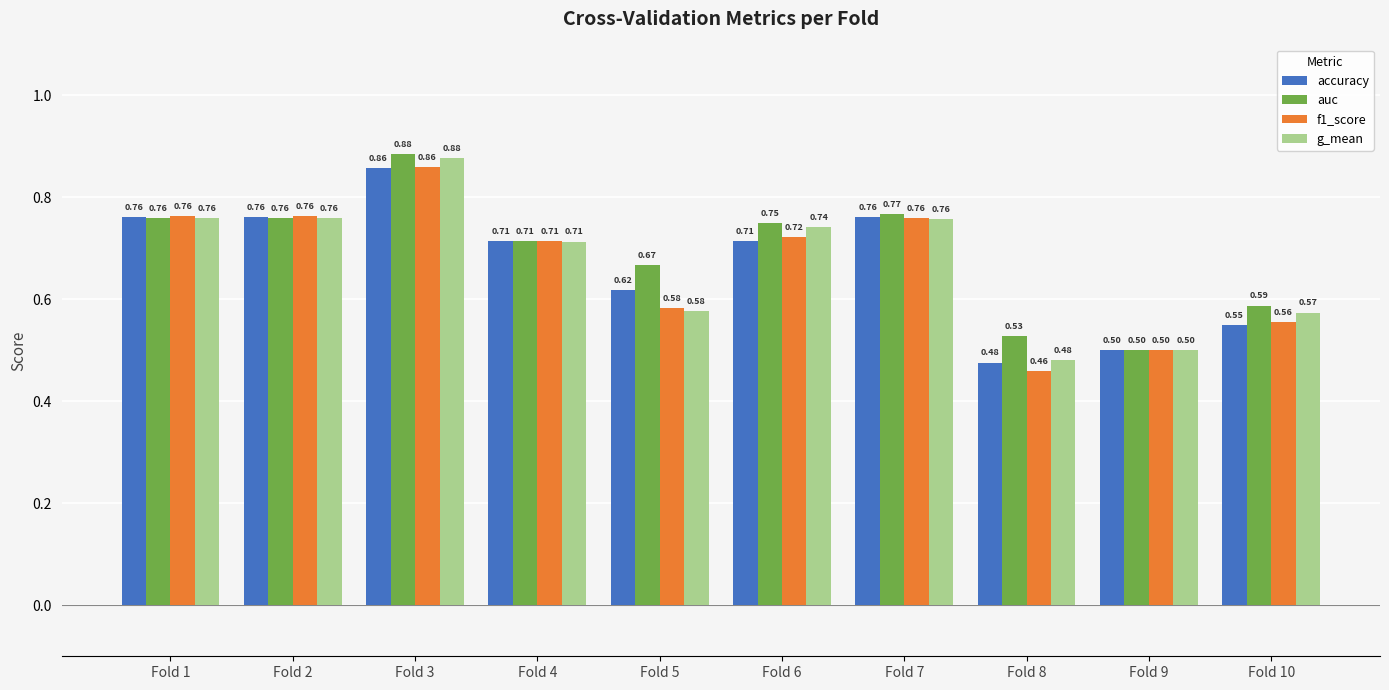

At which category is the sum across all series the highest?

Fold 3